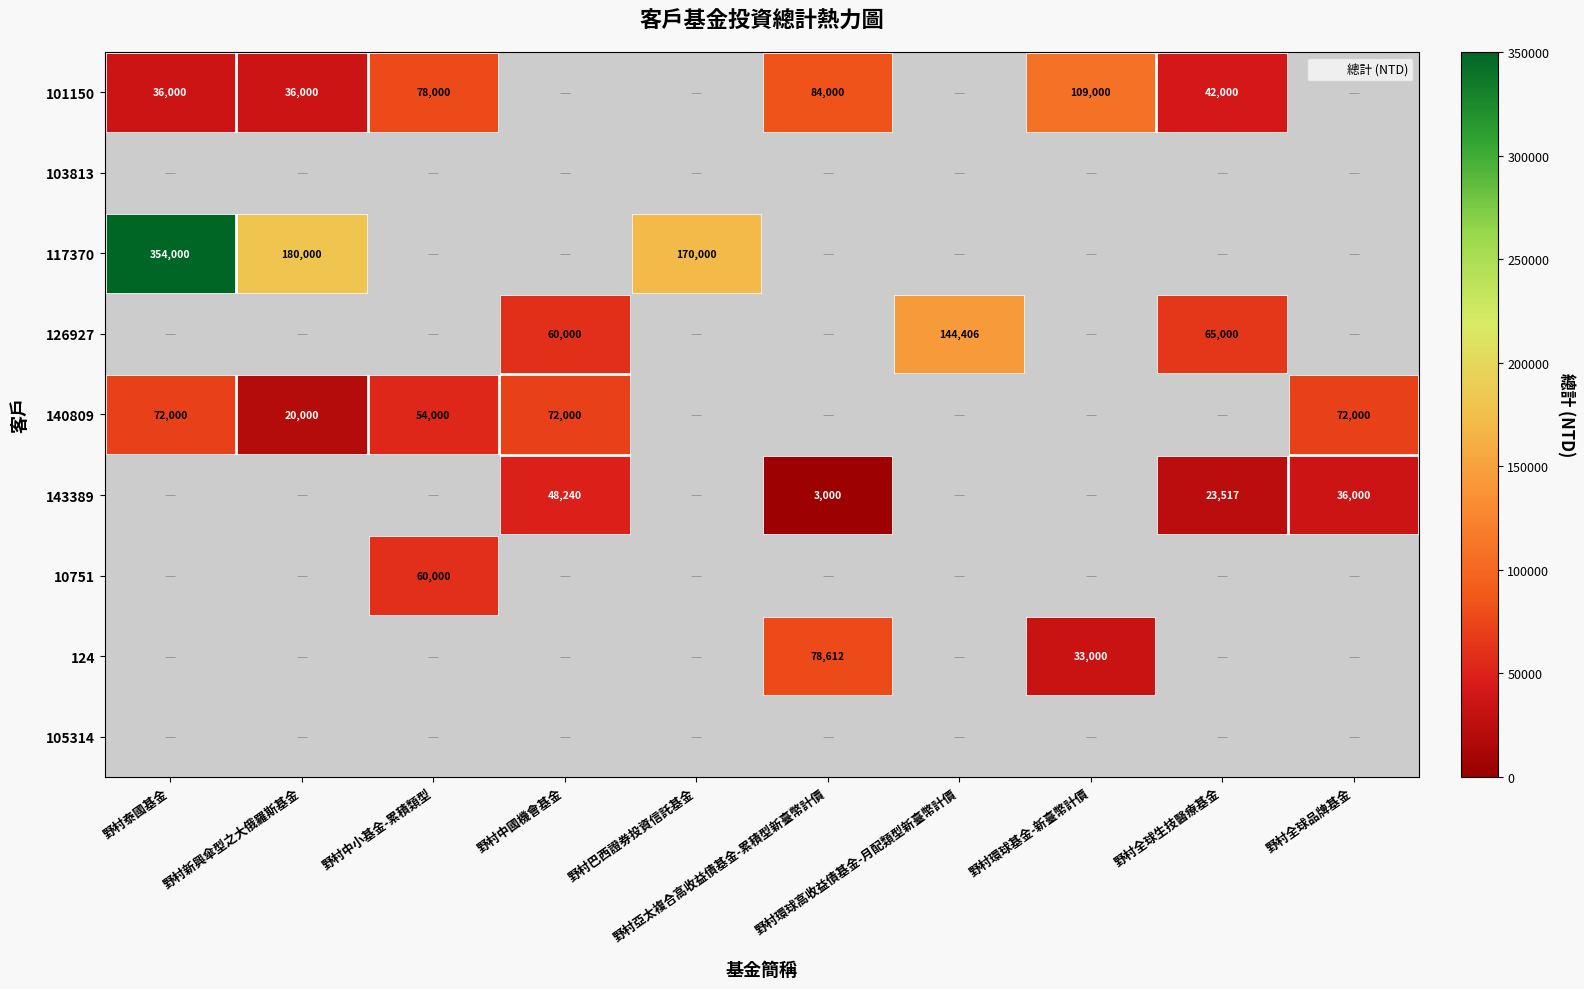

Is it true that 126927 equals 144406 at 野村環球高收益債基金-月配類型新臺幣計價?

True